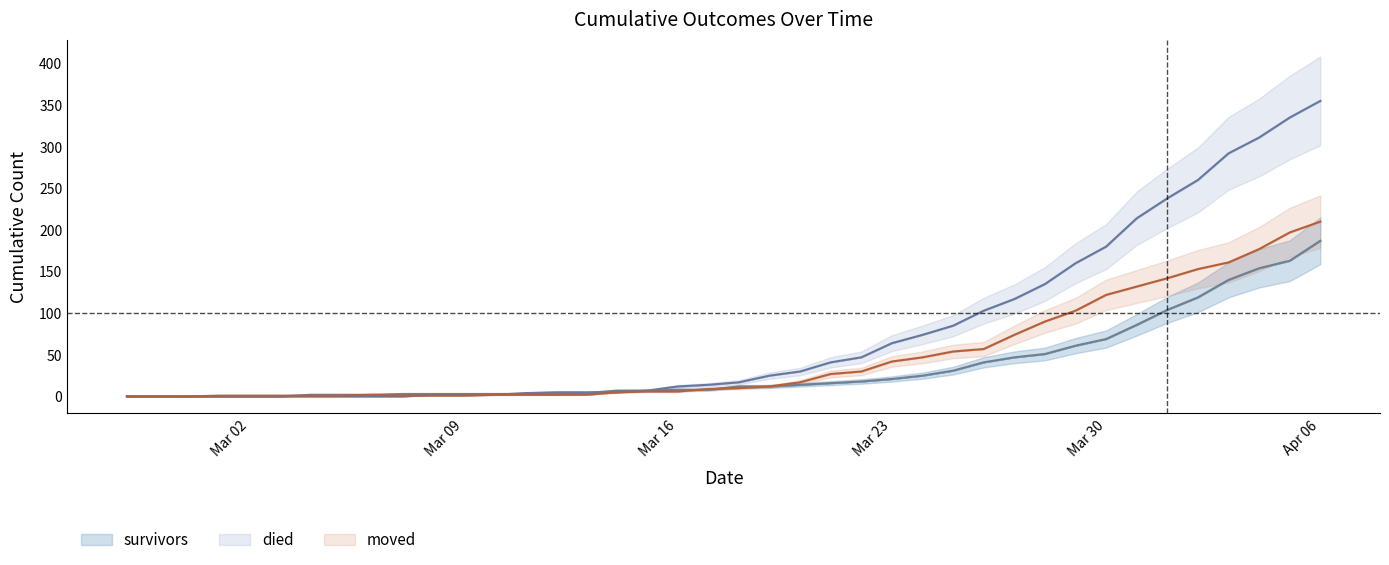

Is it true that died equals 135 at 2020-03-28?

True